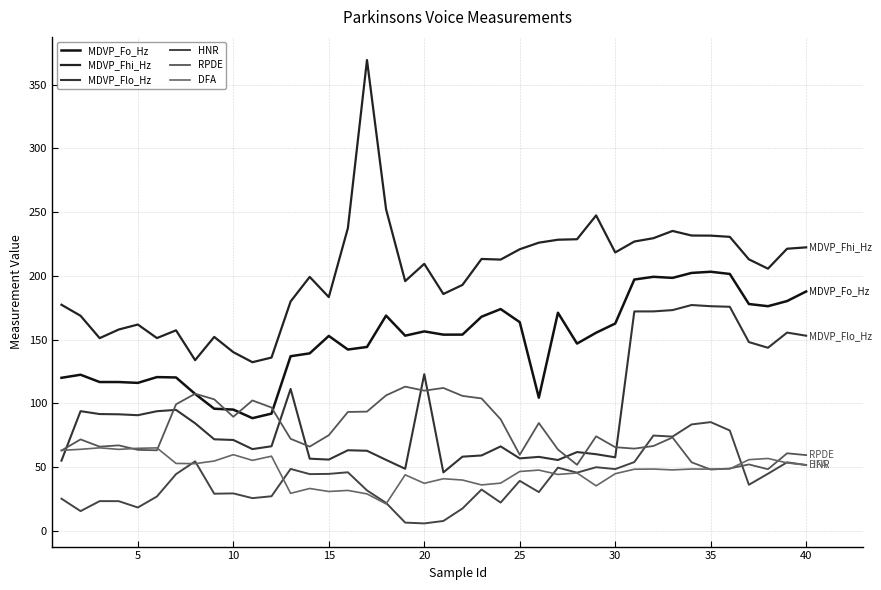

What are all the series names shown in the legend?

MDVP_Fo_Hz, MDVP_Fhi_Hz, MDVP_Flo_Hz, HNR, RPDE, DFA